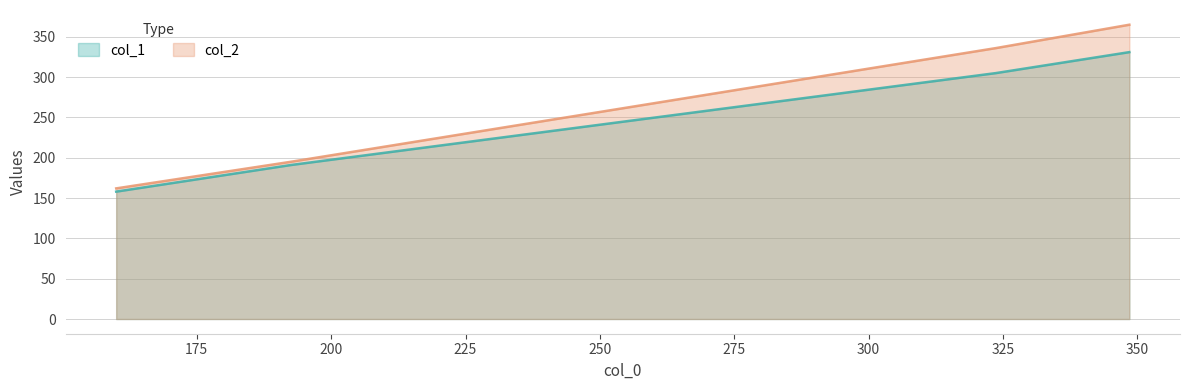

What is the total value across all series at 192.5?

386